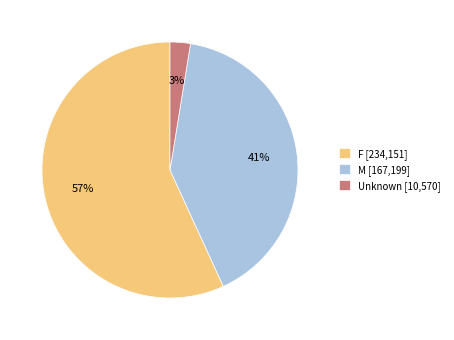

To the nearest percent, what is the average slice percentage?

33%